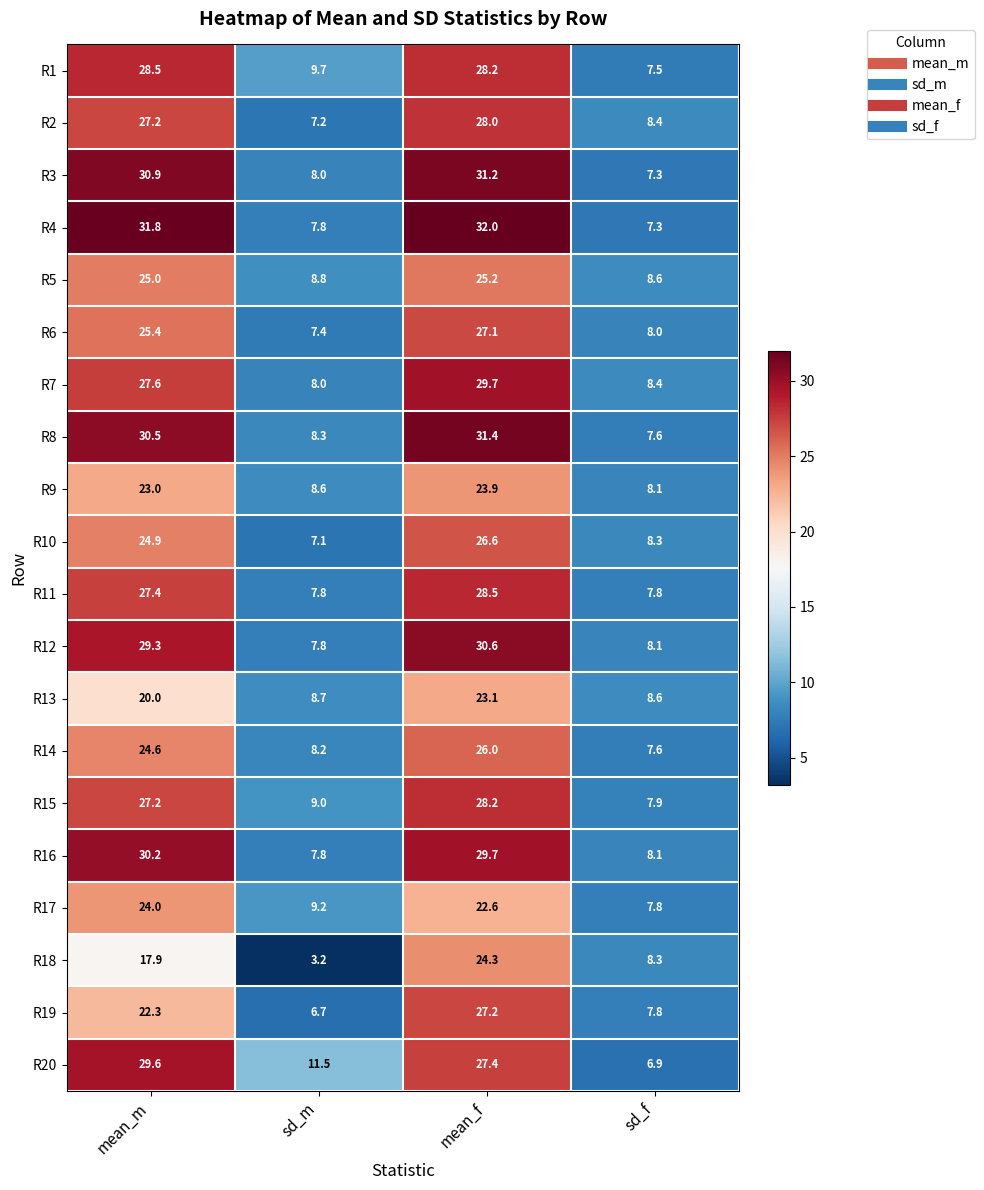

Which series changed the most between mean_m and mean_f?

R18